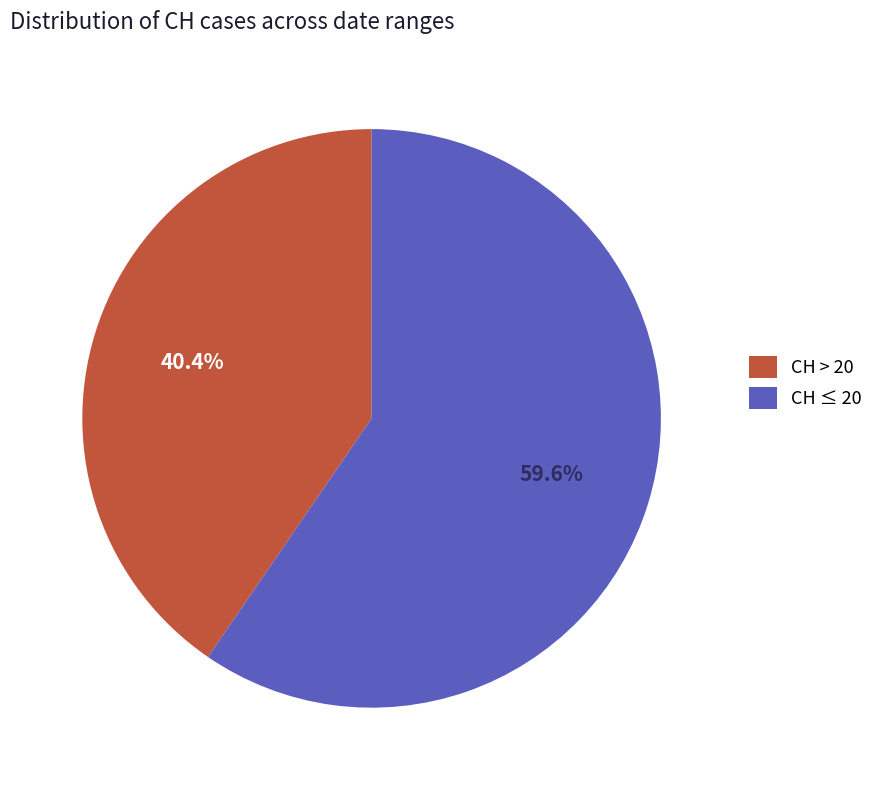

What is the smallest slice in the pie chart?

CH > 20